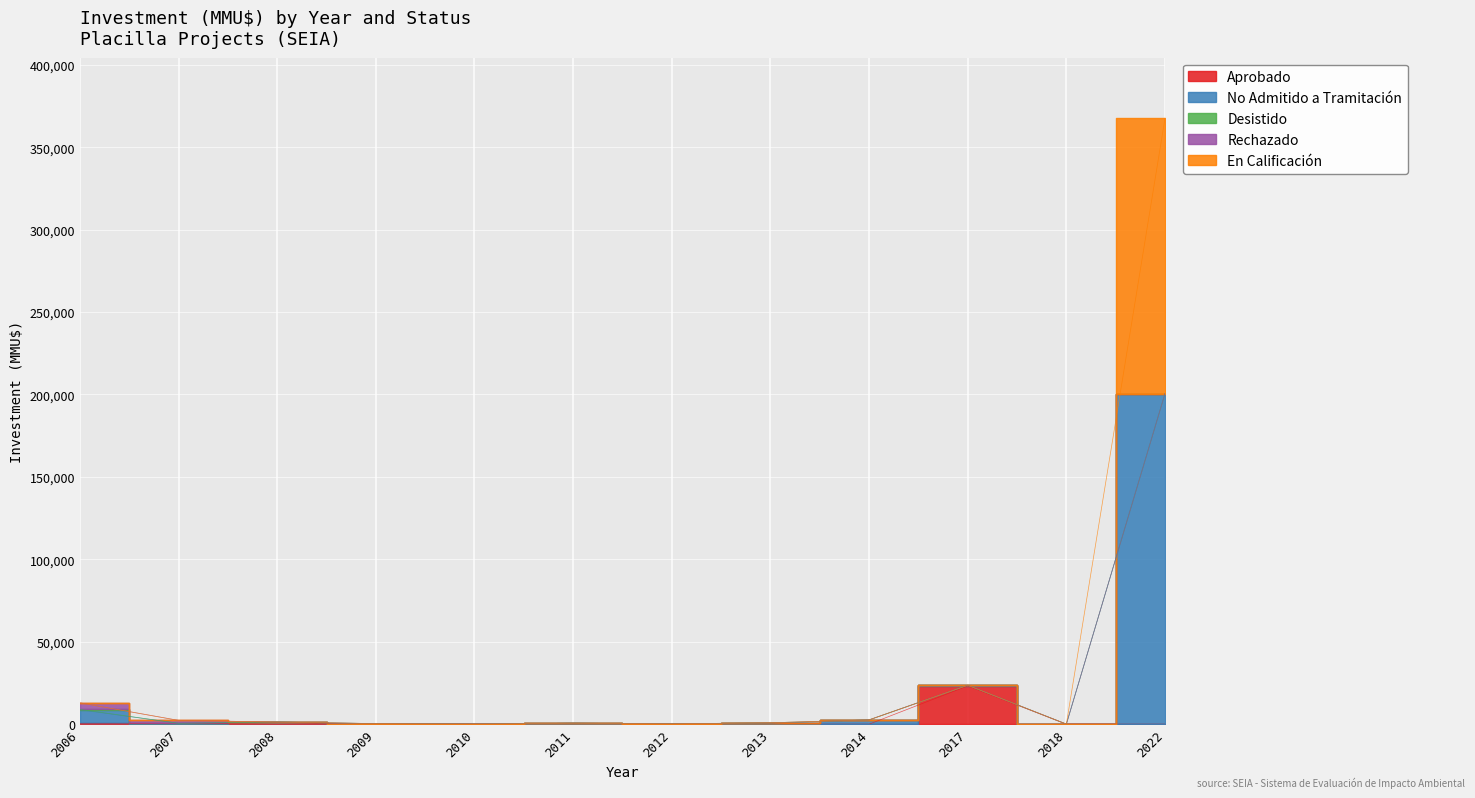

True or false: En Calificación and Aprobado cross at least once.

False